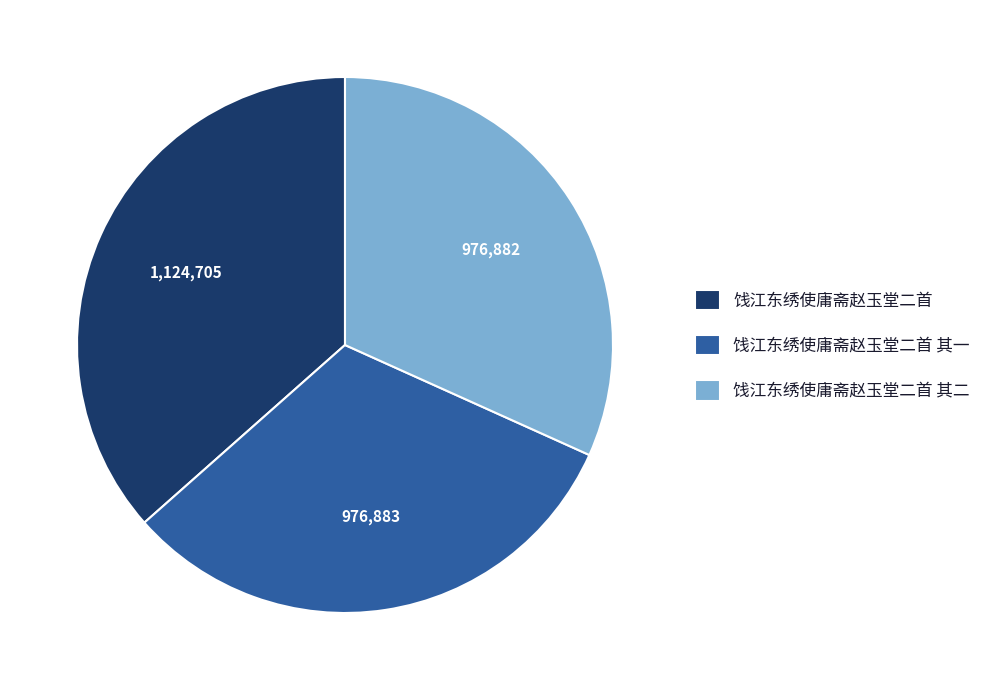

The 饯江东绣使庸斋赵玉堂二首 slice represents 37% of the pie. True or false?

True